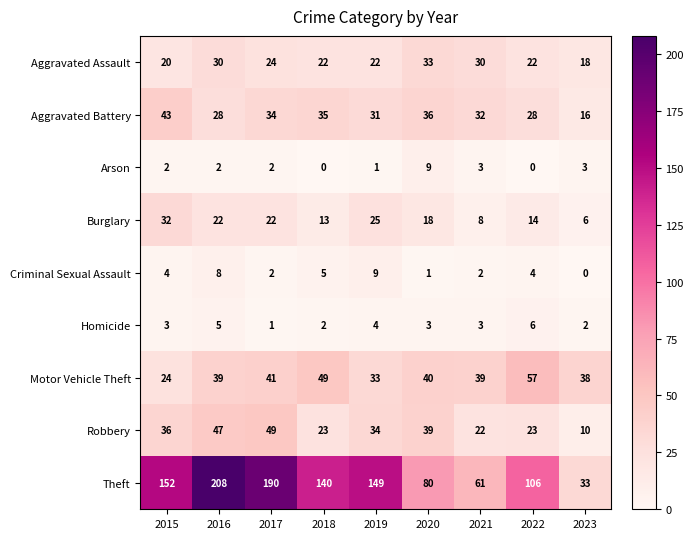

At 2019, list the series in order from largest to smallest.

Theft, Robbery, Motor Vehicle Theft, Aggravated Battery, Burglary, Aggravated Assault, Criminal Sexual Assault, Homicide, Arson